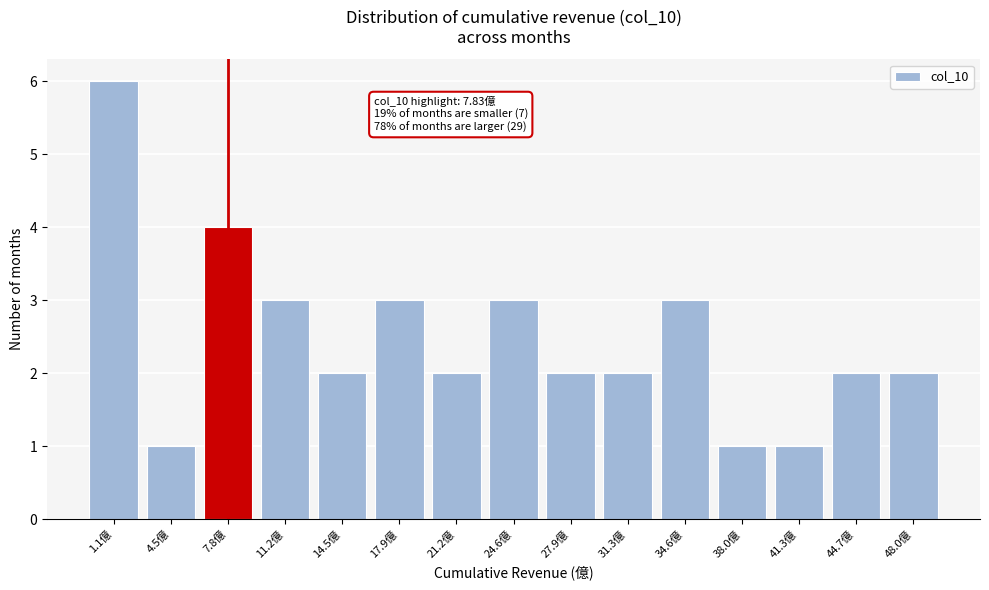

Reading right to left, what are all the values shown in this chart?

2	2	1	1	3	2	2	3	2	3	2	3	4	1	6